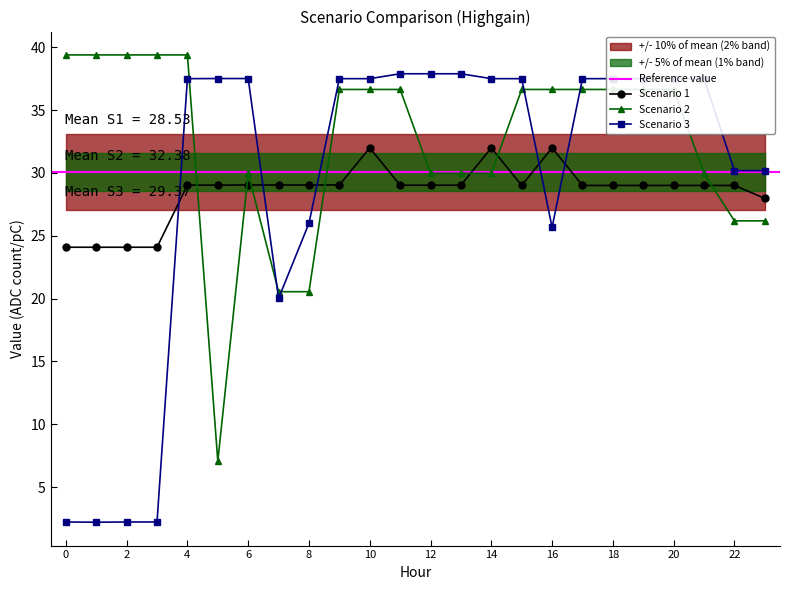

At which category does Scenario 2 reach its first local peak?

6